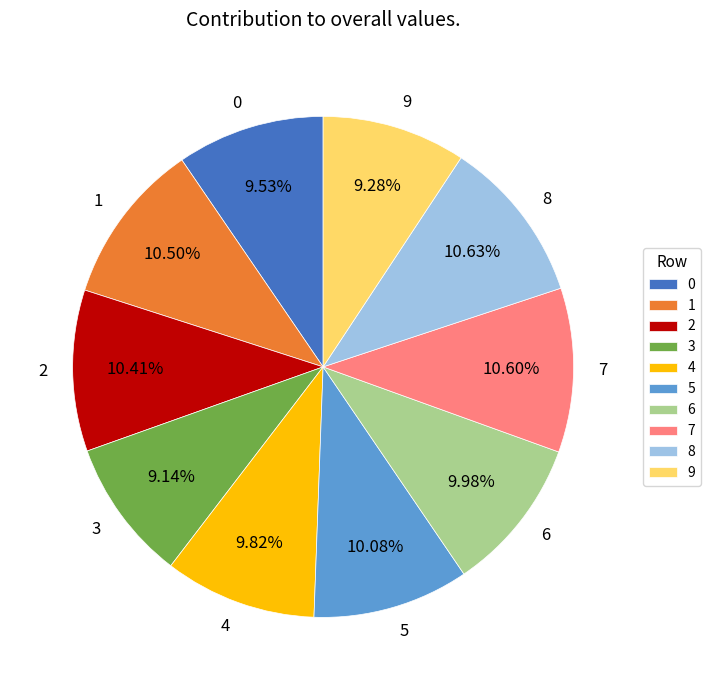

Count the number of slices in the pie.

10